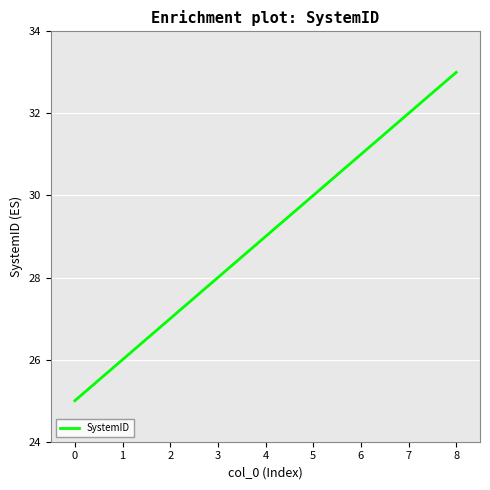

What is the sum of all values?

261